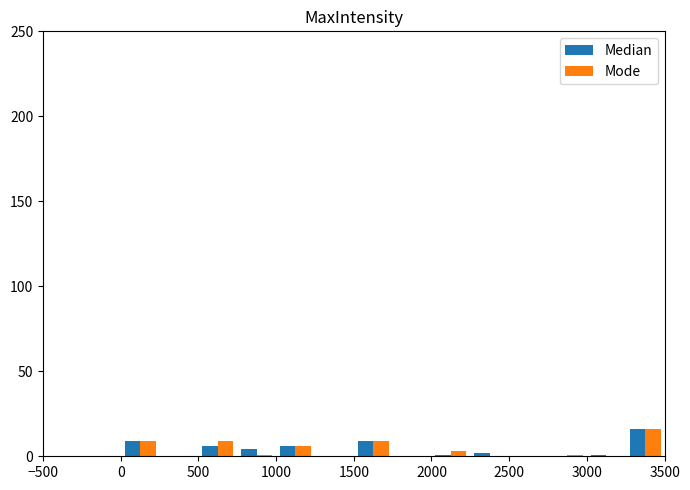

What is the maximum value for Mode?

16